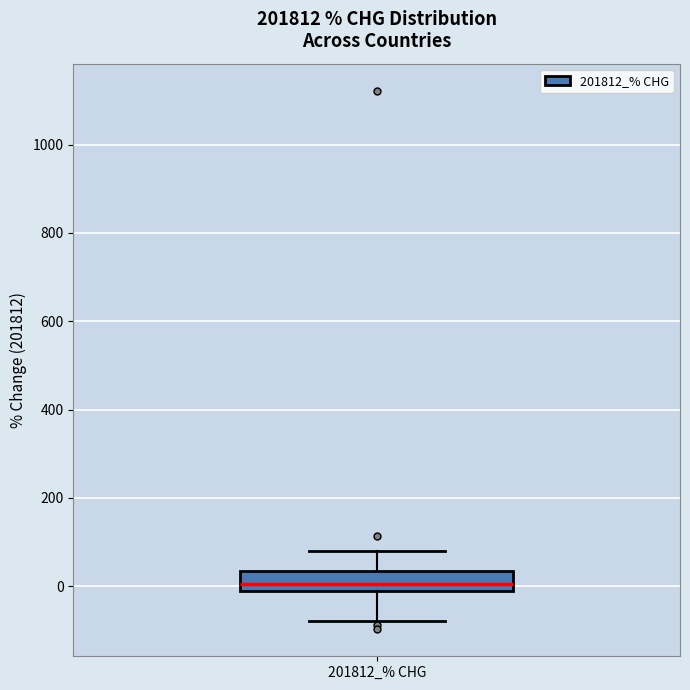

Where does the median line of the box for 201812_% CHG sit on the y-axis? The values are not printed on the chart, so give them approximately, as read against the axis.

0